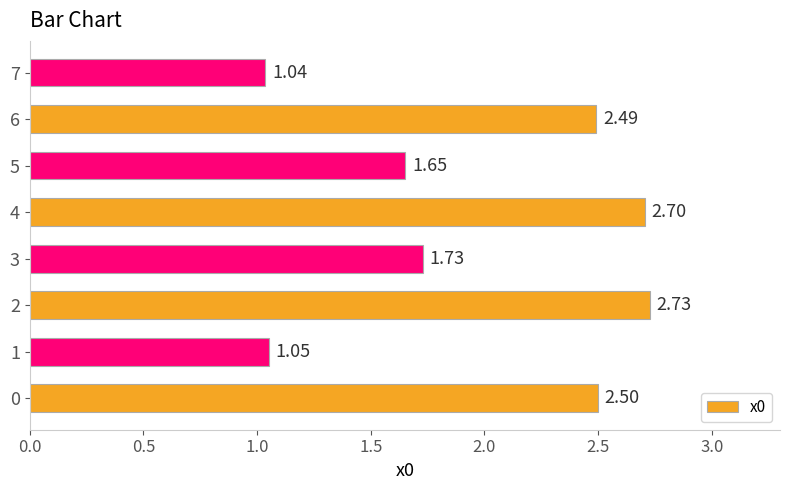

At which category does the chart reach its peak across all series?

2